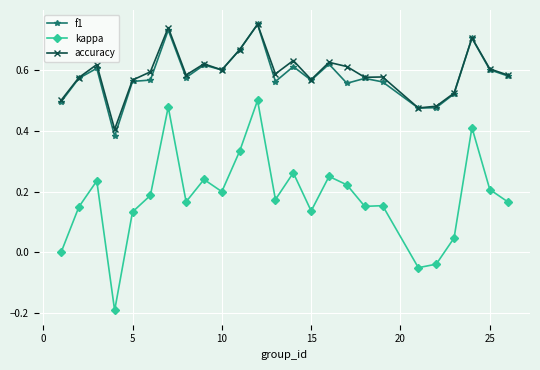

How many lines are shown in the chart?

3